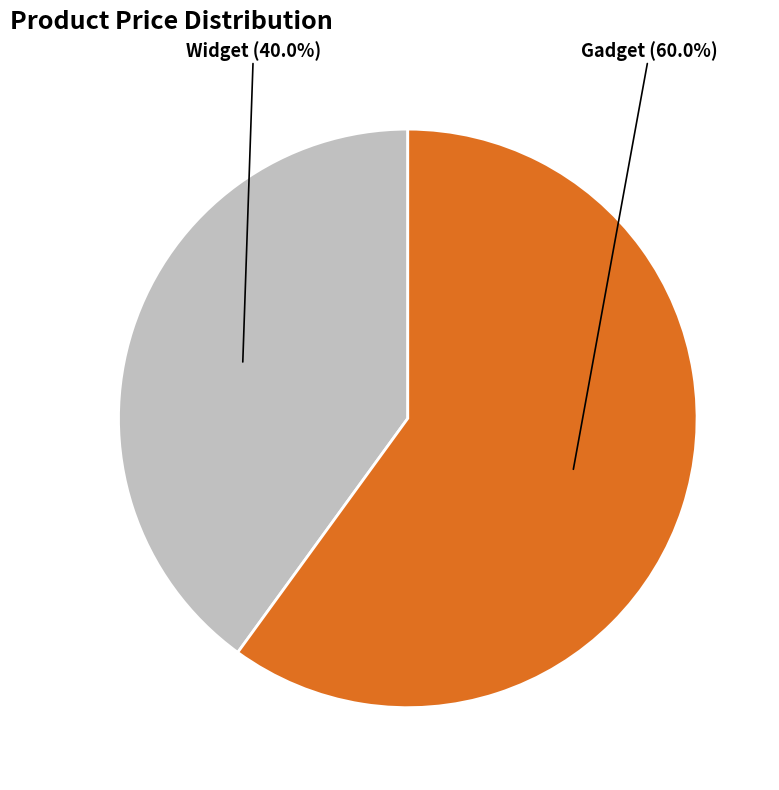

What percentage do Widget and Gadget together represent?

100.0%